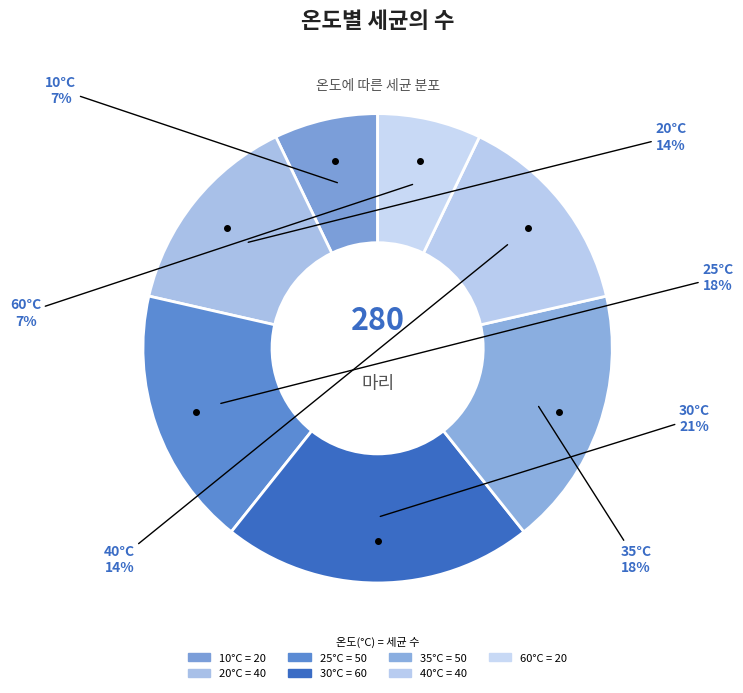

How many slices are in this pie chart?

7